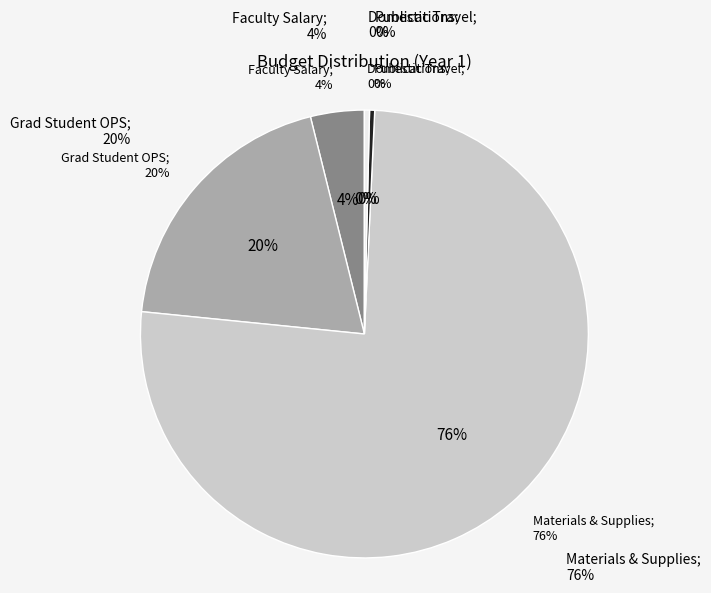

The Grad Student slice represents 20% of the pie. True or false?

True